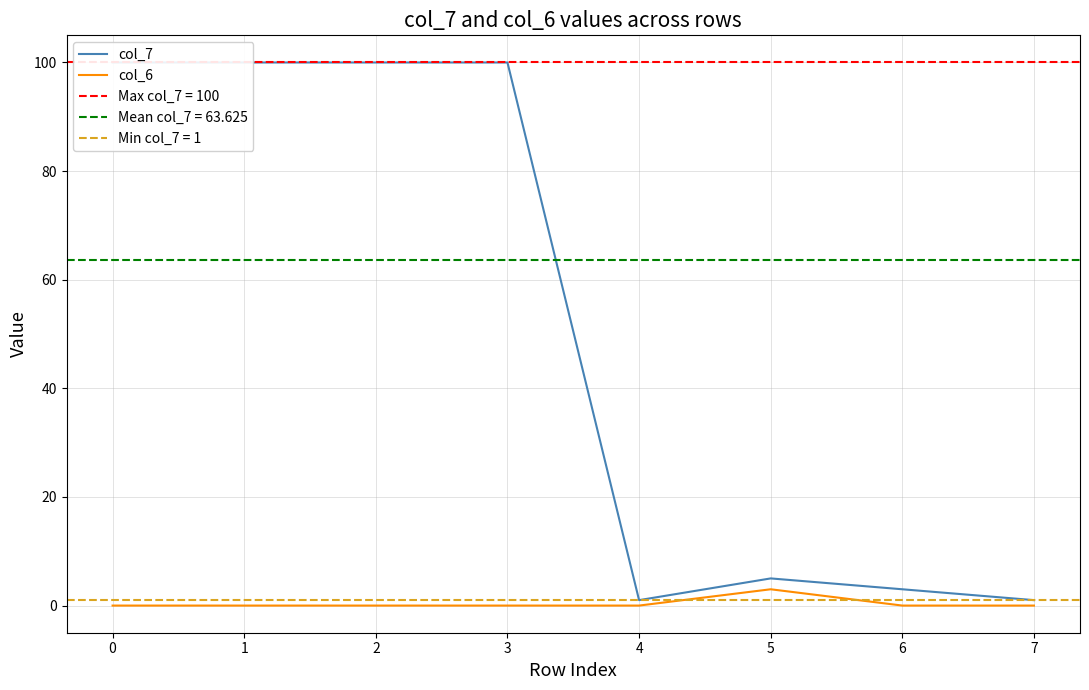

Rank the series at 0 from highest to lowest value.

col_7, col_6